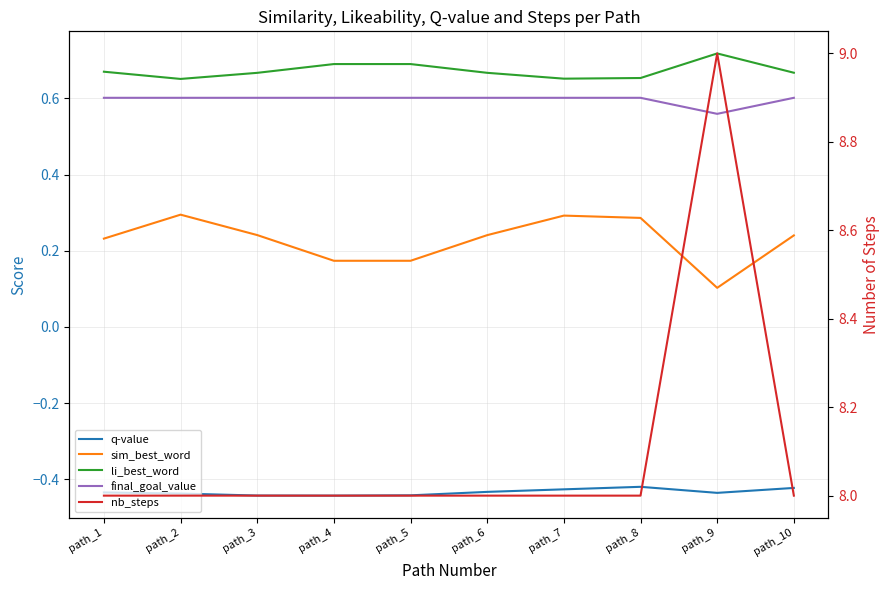

What is the greatest value displayed?

9.0